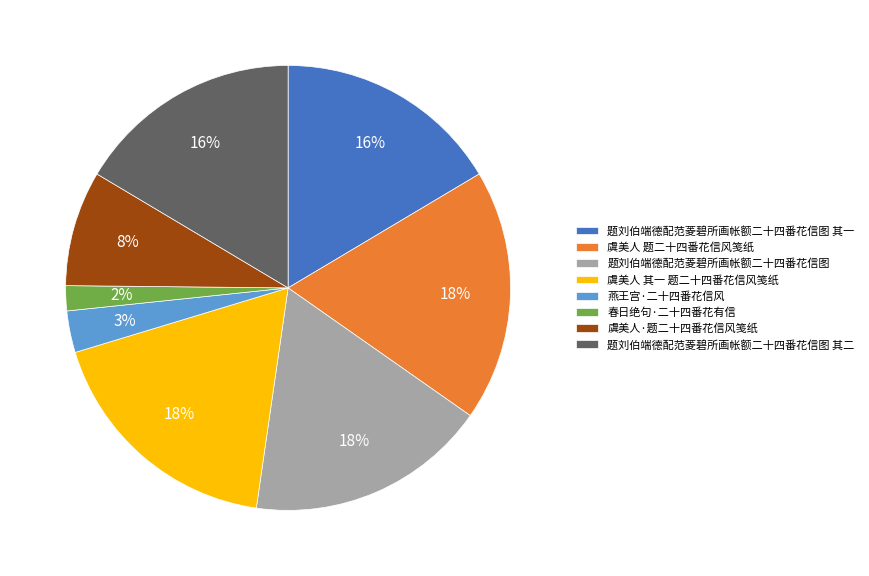

To the nearest percent, what percentage of the pie is 虞美人 其一 题二十四番花信风笺纸?

18%